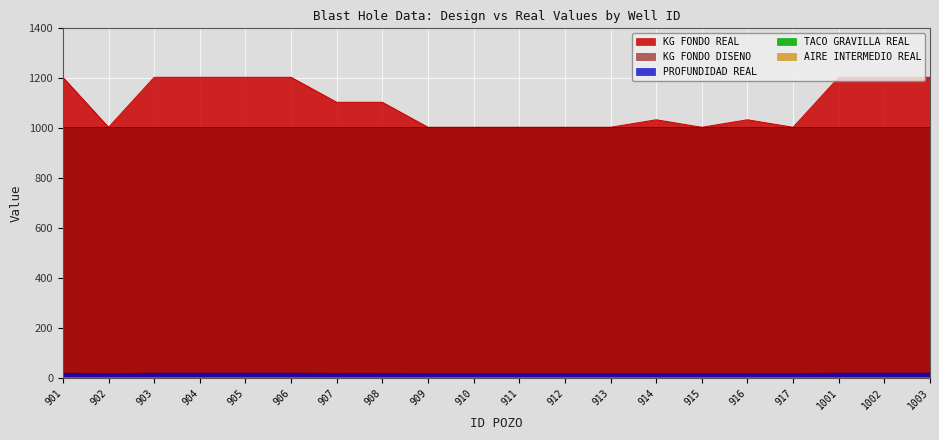

Rank the categories by AIRE INTERMEDIO REAL value from highest to lowest.

901, 902, 903, 904, 905, 906, 907, 908, 909, 910, 911, 912, 913, 914, 915, 916, 917, 1001, 1002, 1003